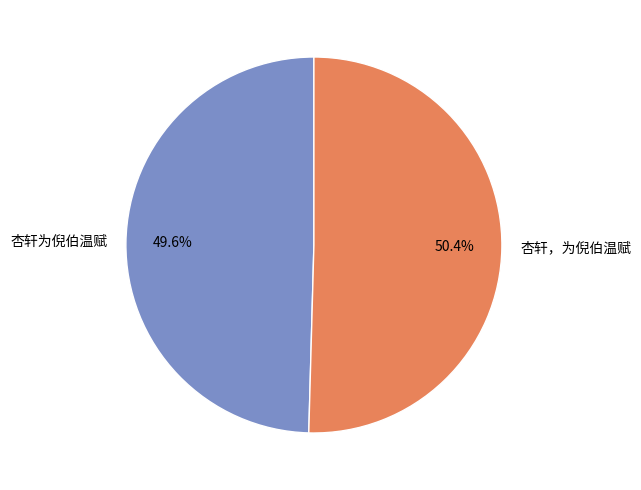

True or false: 杏轩，为倪伯温赋 accounts for 61% of the total.

False